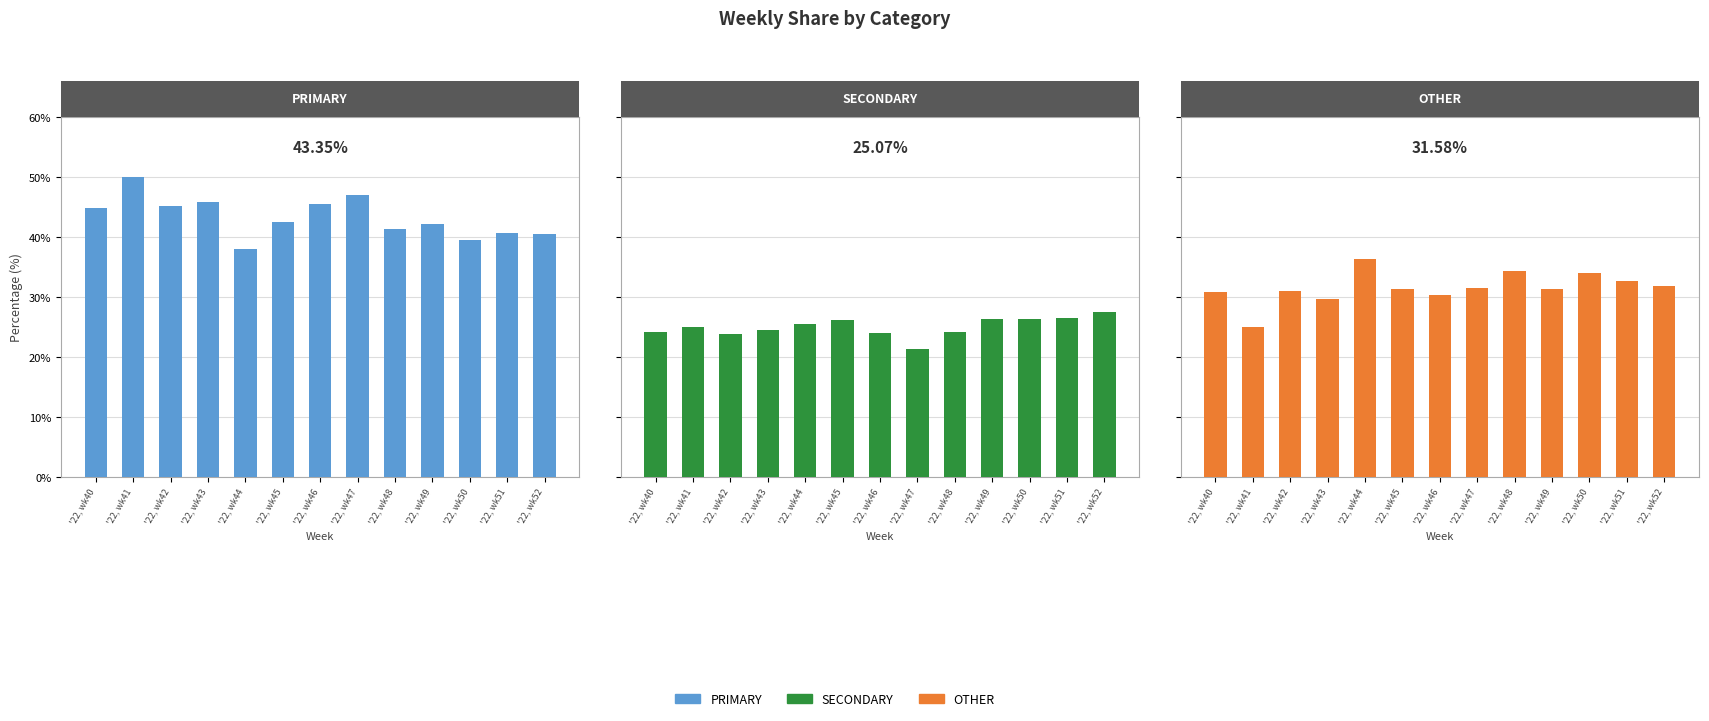

How many values in the SECONDARY series are below 25?

6